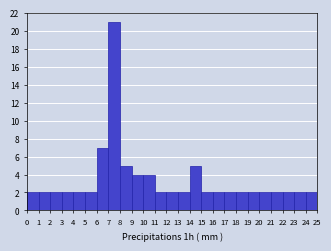

How tall is the bar that spans 4 to 5 on the x-axis? The values are not printed on the chart, so give them approximately, as read against the axis.

2